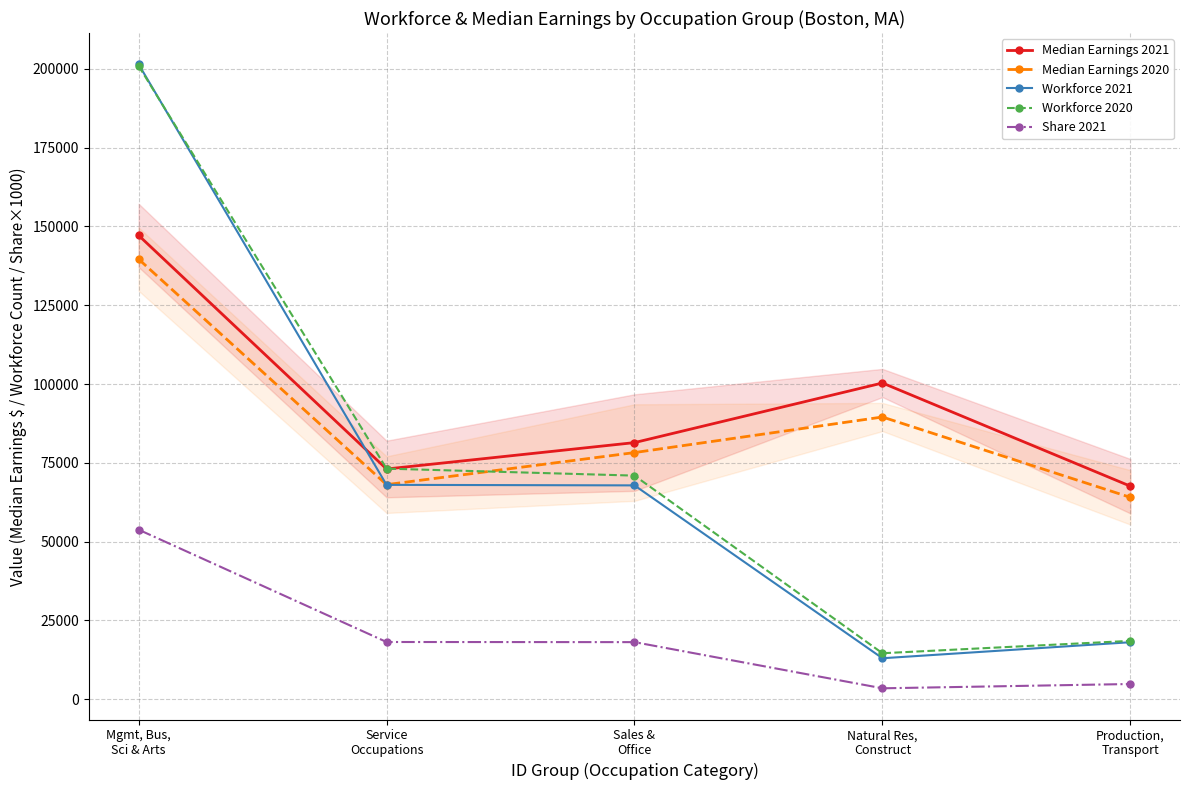

Does the chart have visible grid lines?

Yes